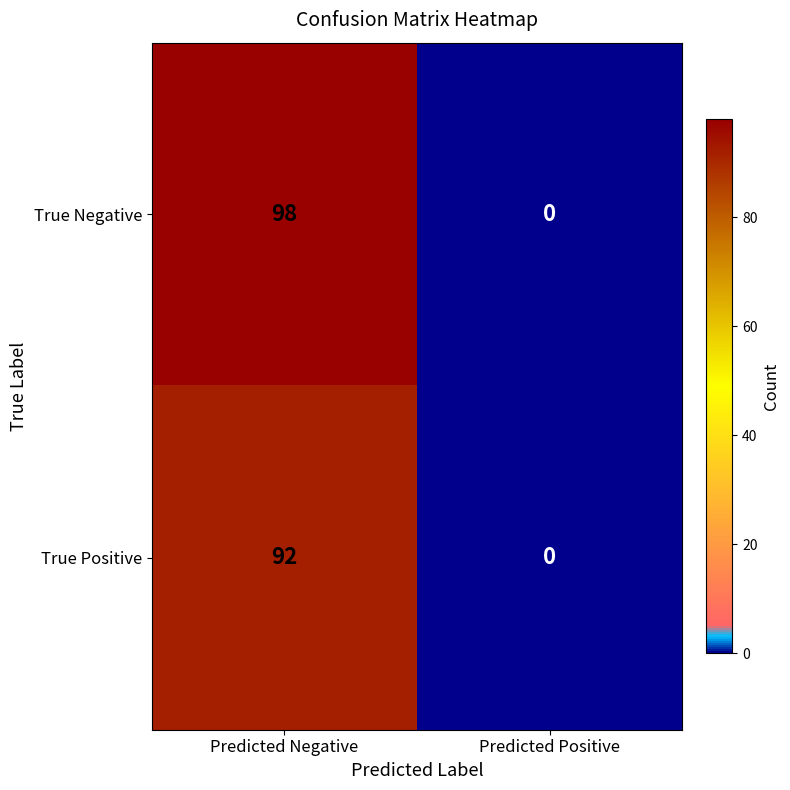

List the labels in order of True Positive value, largest first.

Predicted Negative, Predicted Positive